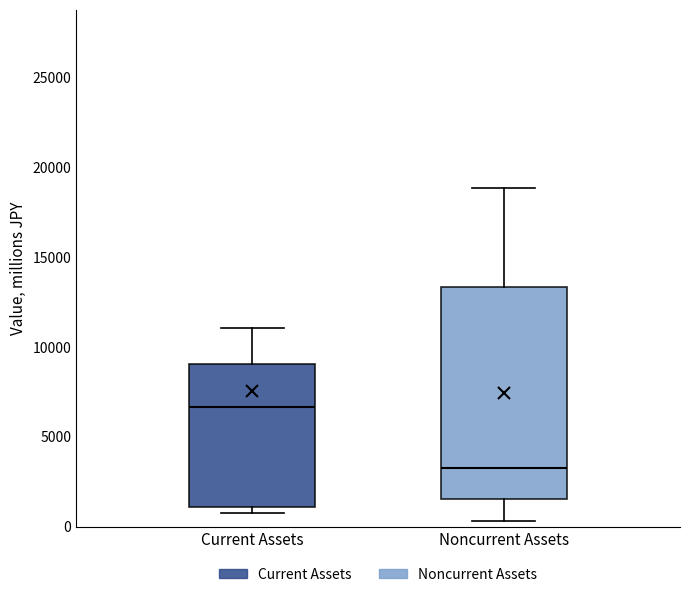

Where is the upper edge of the box for Current Assets on the y-axis? The values are not printed on the chart, so give them approximately, as read against the axis.

9000